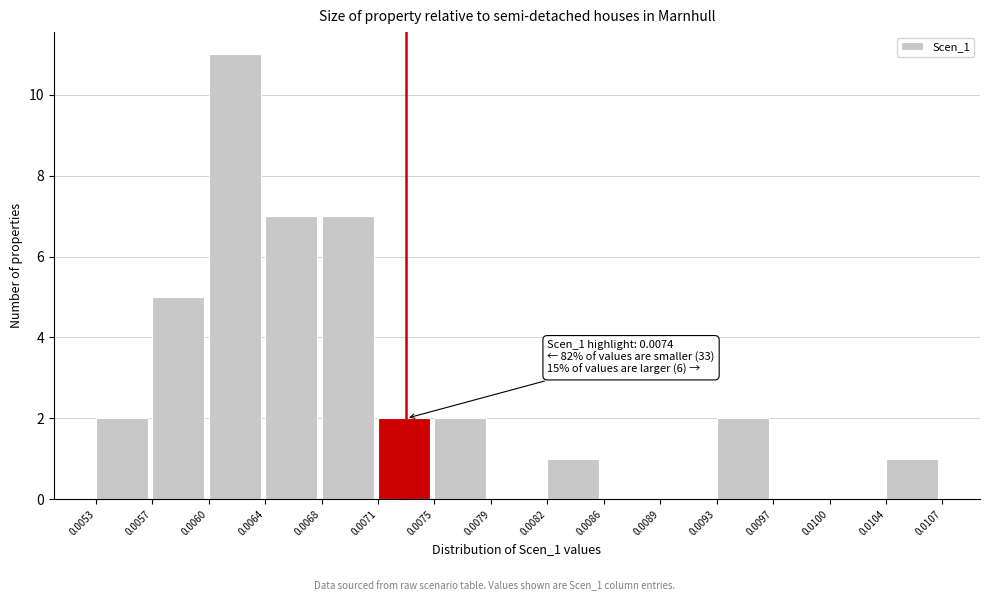

Over which range of the x-axis is the bar tallest?

0.0060 to 0.0064